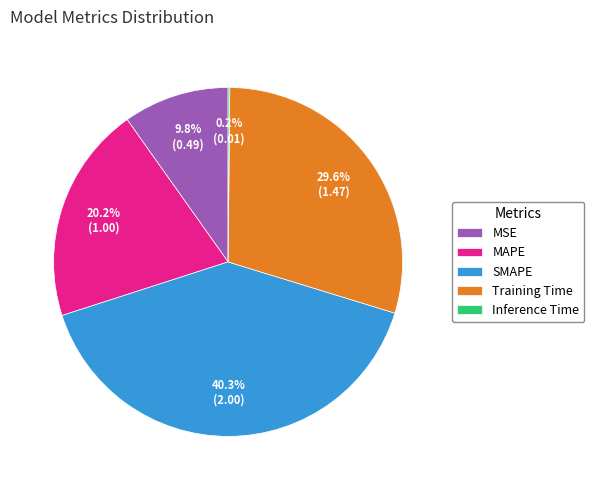

Is there any slice that represents more than half of the pie?

No